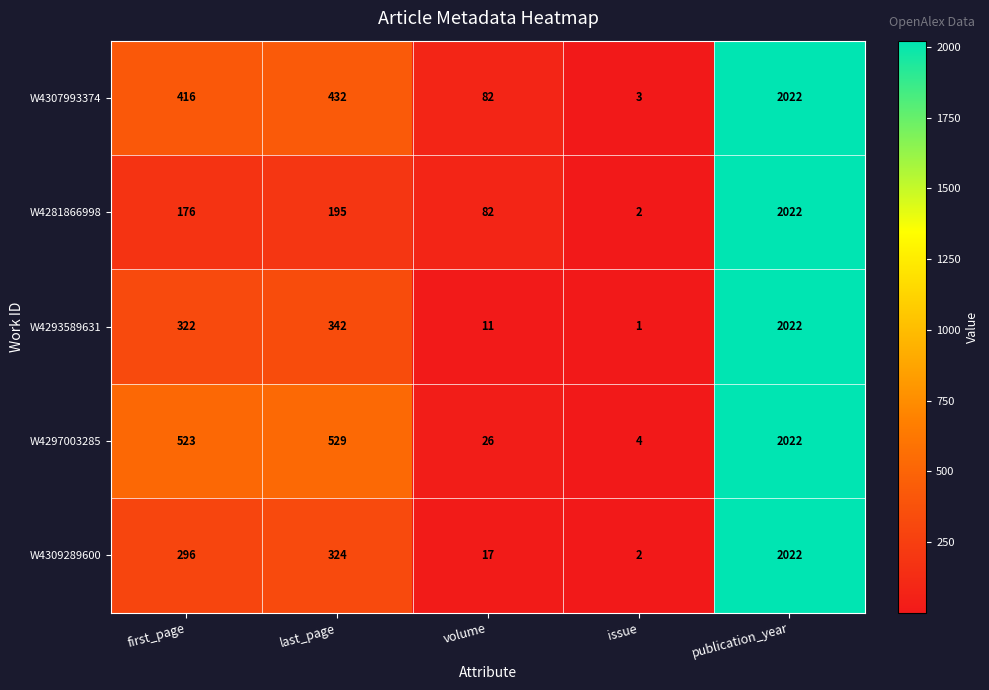

What is the difference between the maximum and second lowest values in the W4297003285 series?

1996